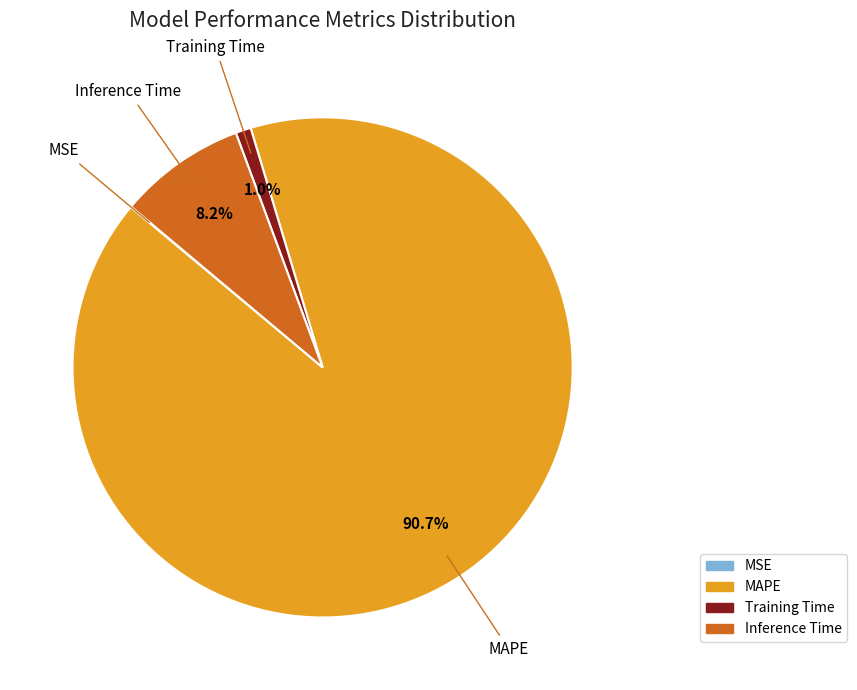

Does any single category account for the majority?

Yes